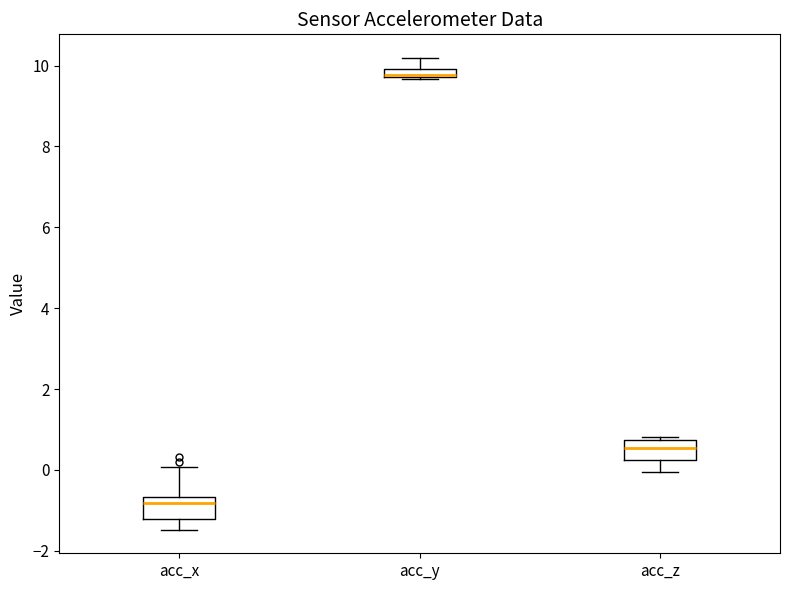

Where is the lower edge of the box for acc_y on the y-axis? The values are not printed on the chart, so give them approximately, as read against the axis.

9.8